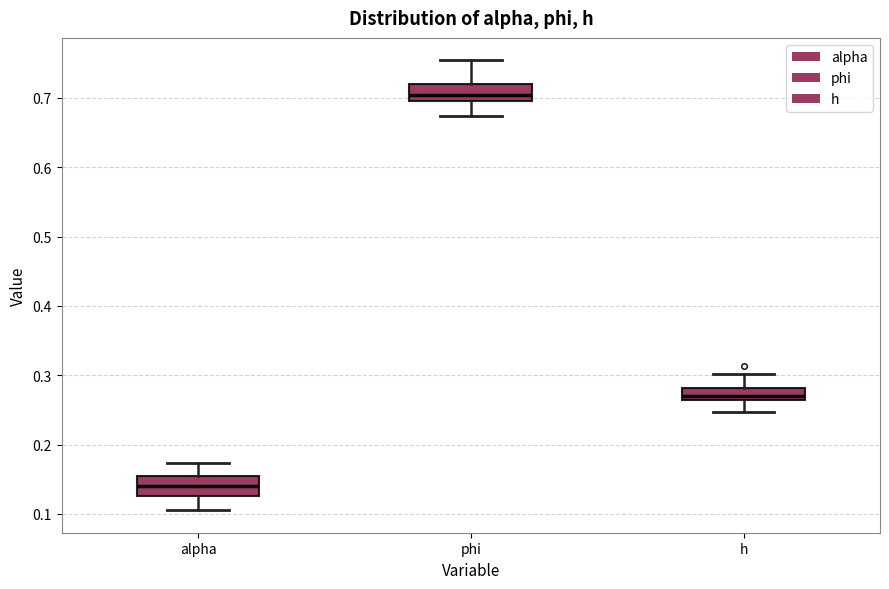

Where does the upper whisker of the box for alpha end on the y-axis? The values are not printed on the chart, so give them approximately, as read against the axis.

0.17